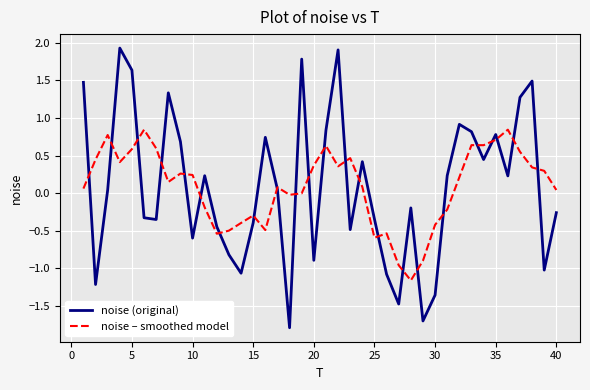

What is the smallest value displayed?

-1.8